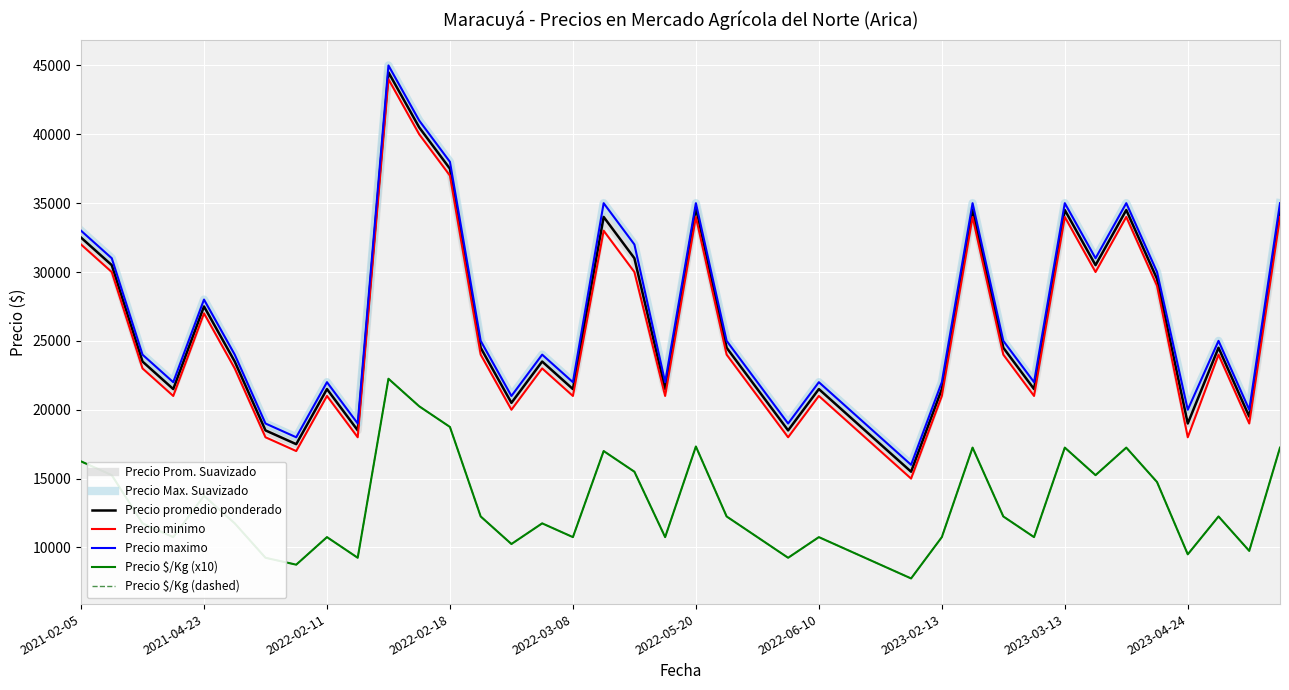

At which label does Precio maximo reach its peak?

2022-02-11